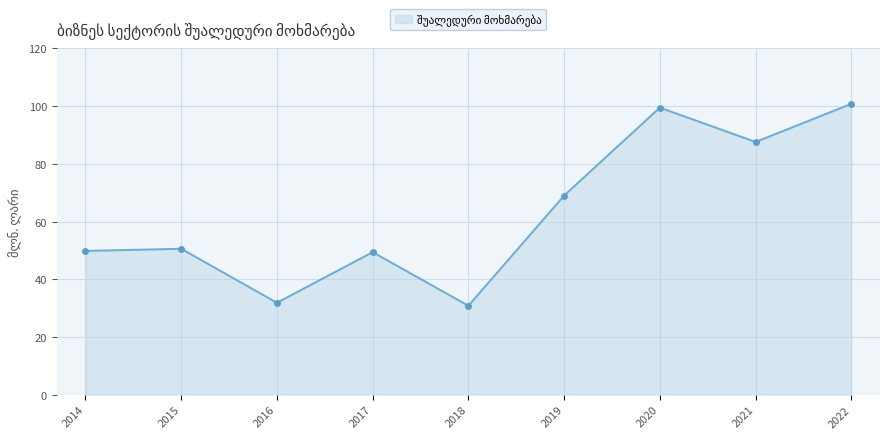

Between 2020 and 2019, which is larger?

2020